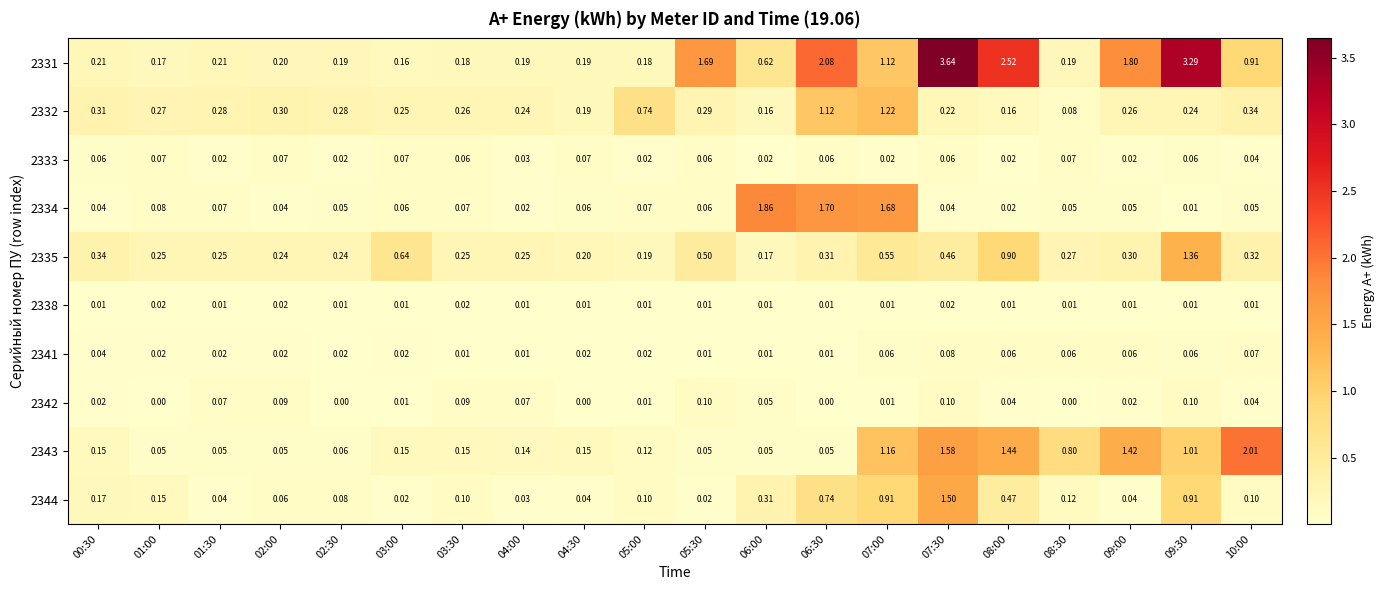

Is the value of 2343 at 04:00 greater than the value of 2332 at 09:30?

No